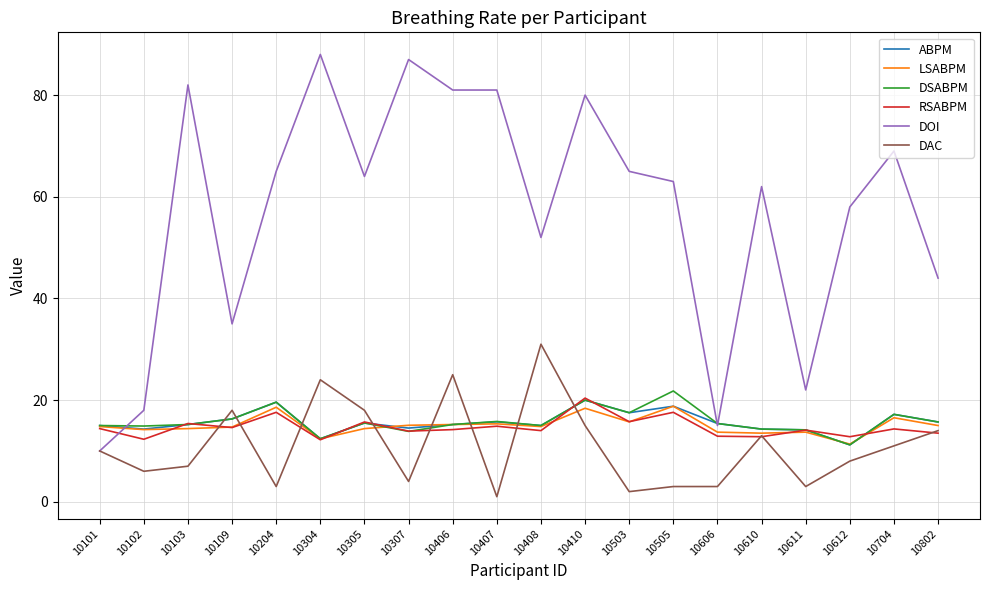

What is the spread (max minus min) of values at 10802?

30.5